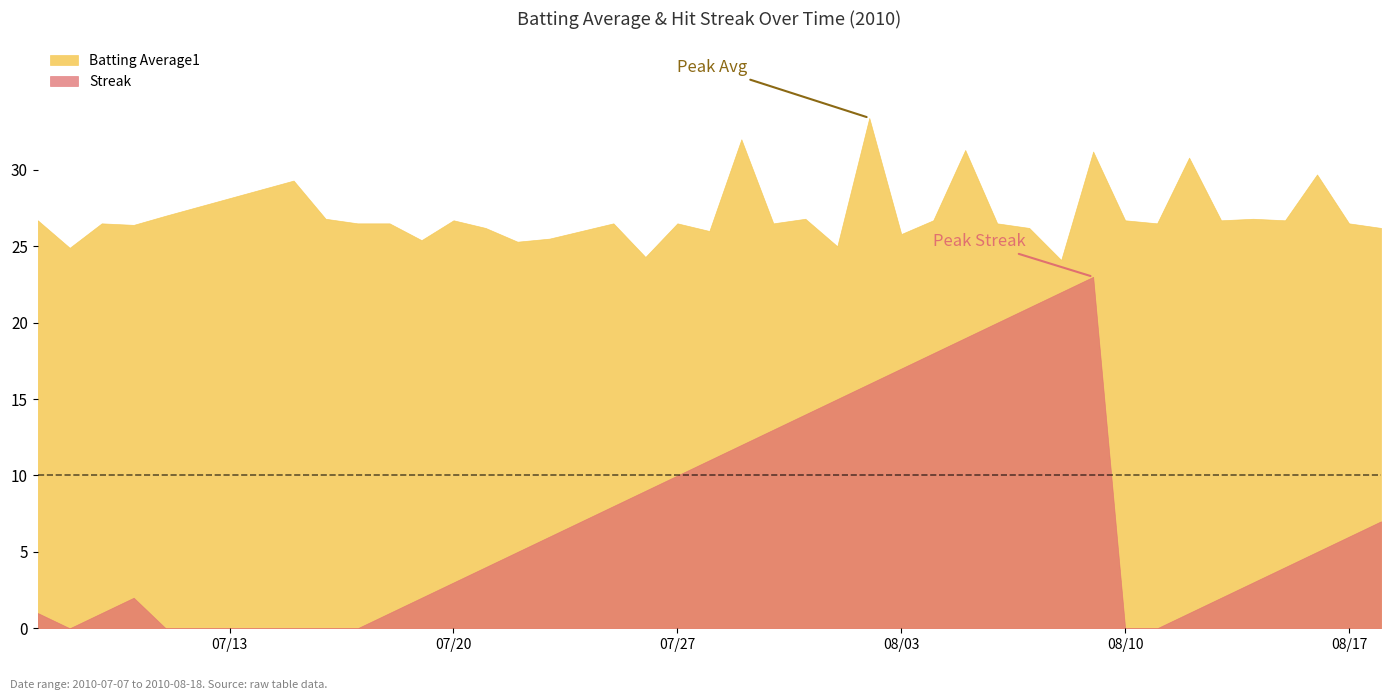

True or false: Streak has a value of 1.0 at 2010-07-18.

True